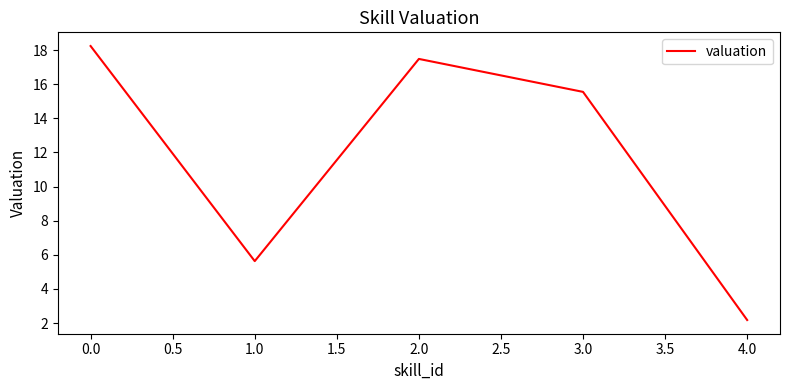

Reading left to right, list all the values displayed in this chart.

18.2	5.6	17.5	15.6	2.2